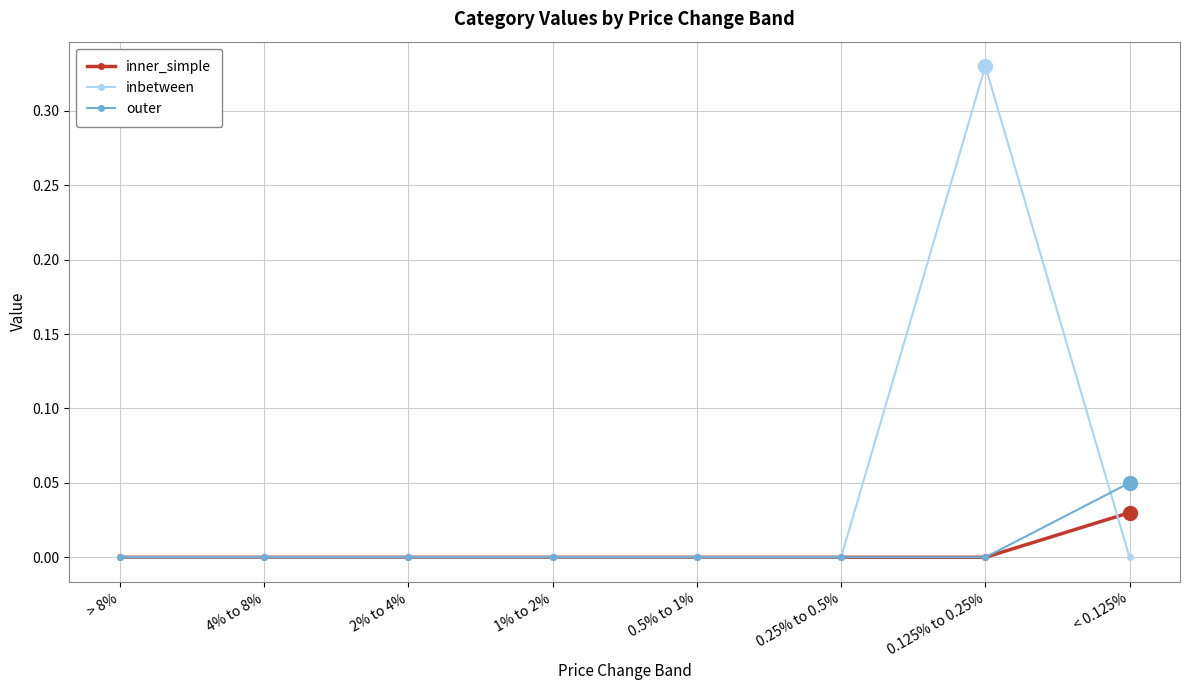

What is the label of the 3rd point from the left?

2% to 4%